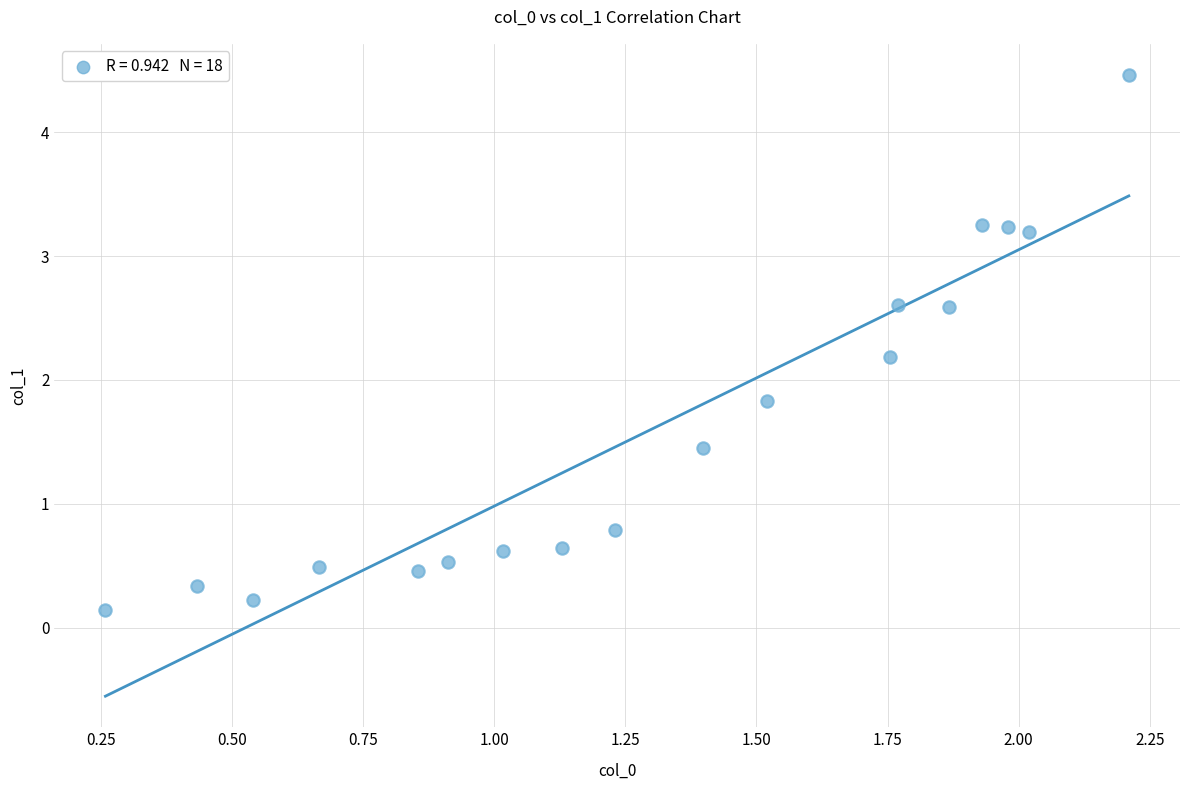

What is the range of Y values (max minus min)?

4.3